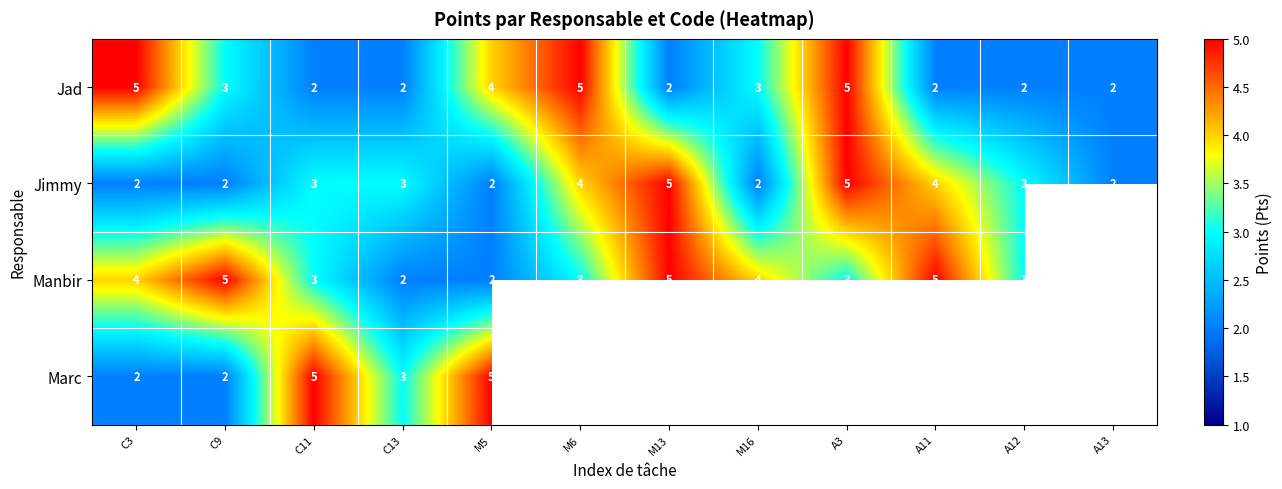

At which label does Jad first exceed 3?

C3